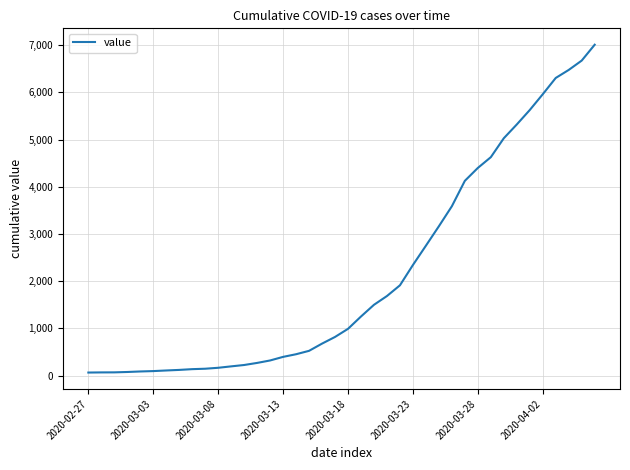

What is the difference between the maximum and minimum values?

6944